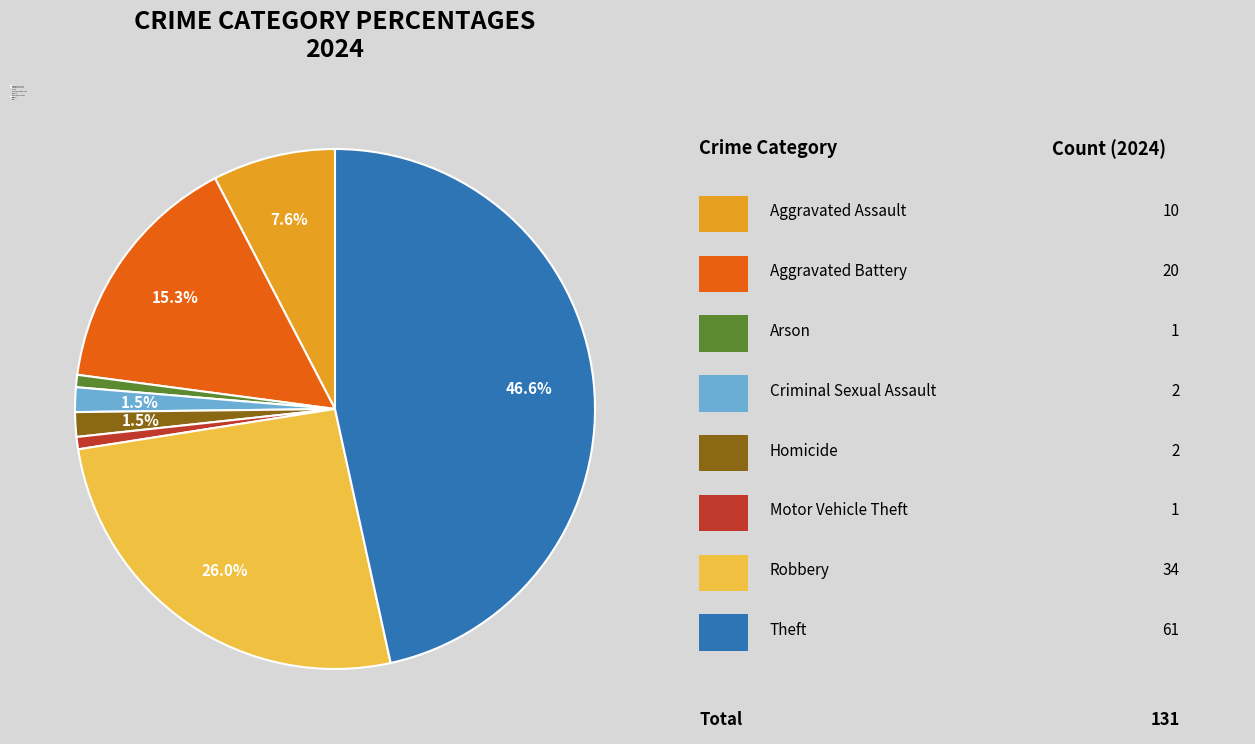

How many slices are in this pie chart?

8